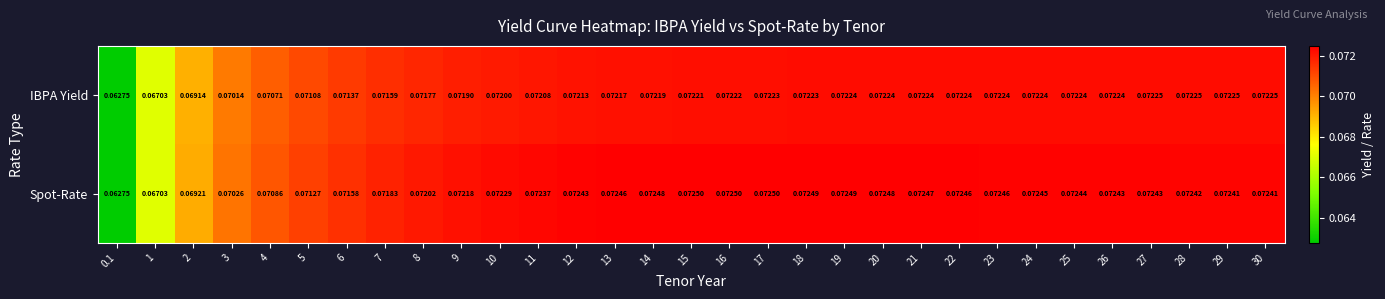

Which series has the largest range (max minus min)?

Spot-Rate